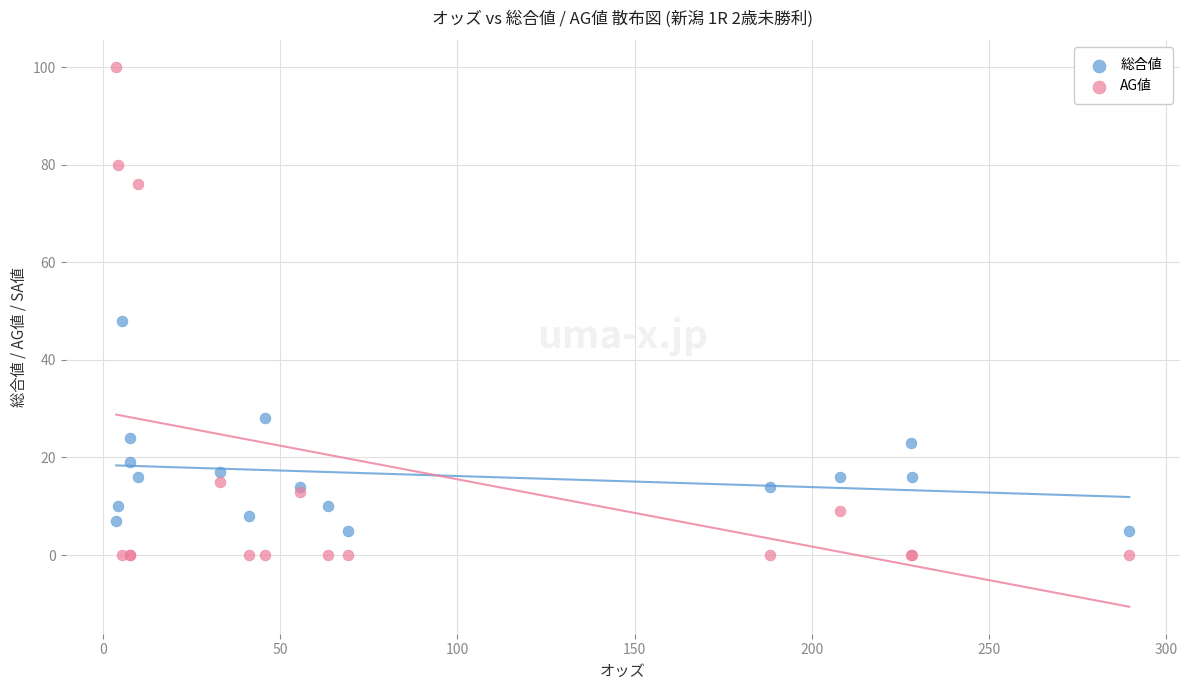

In the AG値 series, what Y value is closest to 50?

76